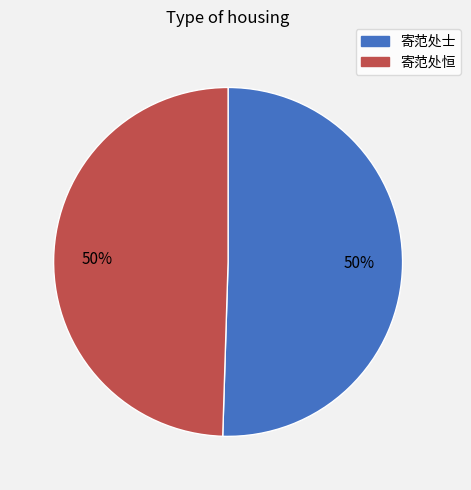

The 寄范处恒 slice represents 59% of the pie. True or false?

False